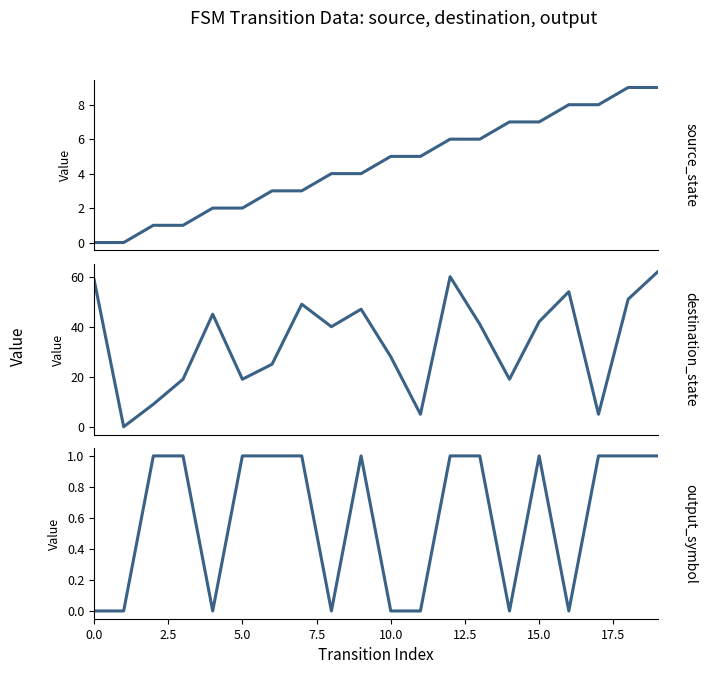

True or false: output_symbol has a value of 1 at 12.

True